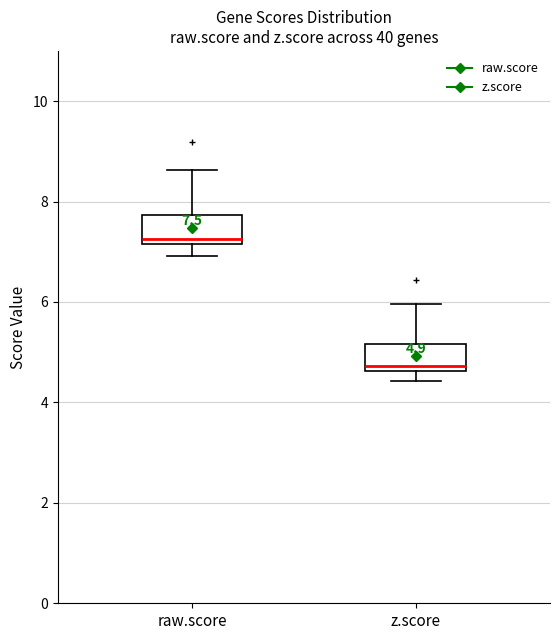

Which box has the lowest median line?

z.score